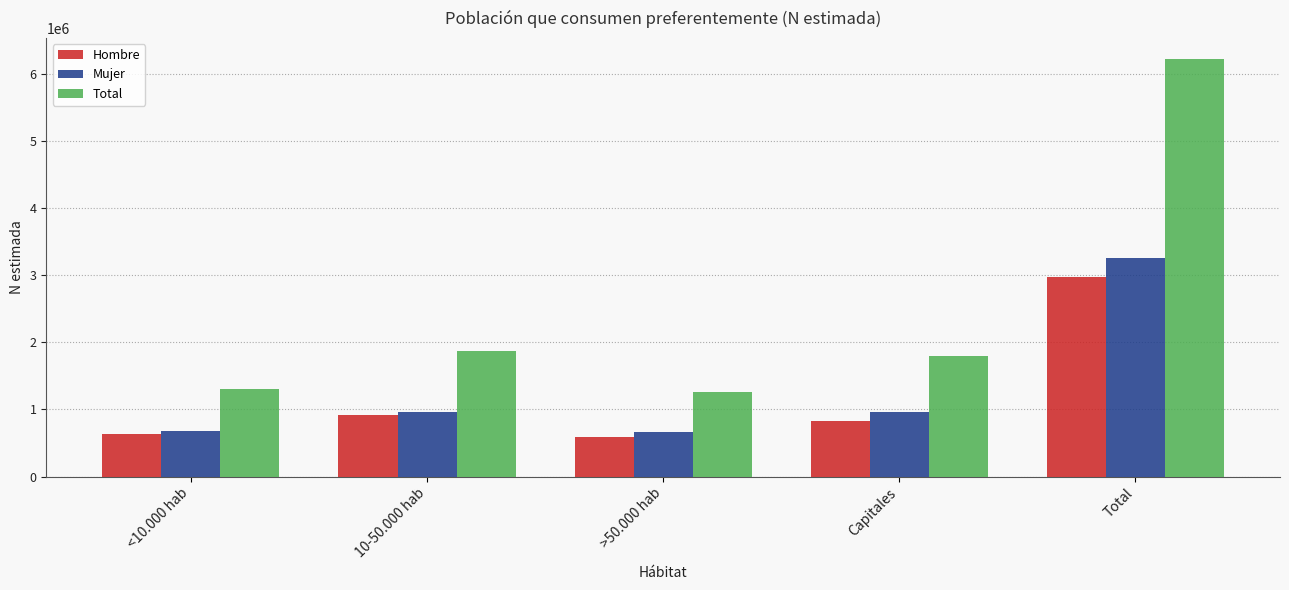

Rank the series by their maximum value, from lowest to highest.

Hombre, Mujer, Total